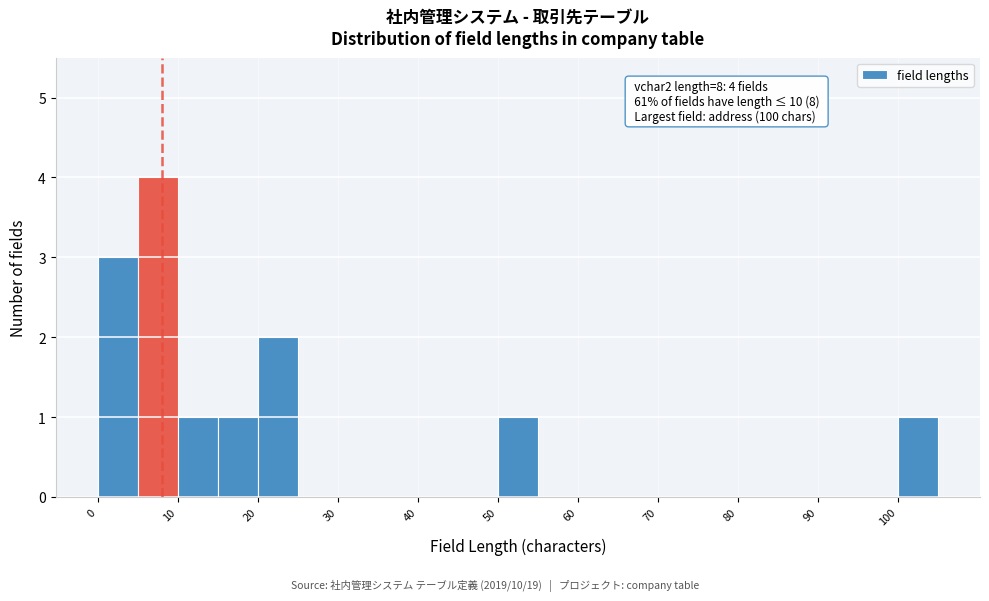

Which range on the x-axis has the tallest bar?

5 to 10